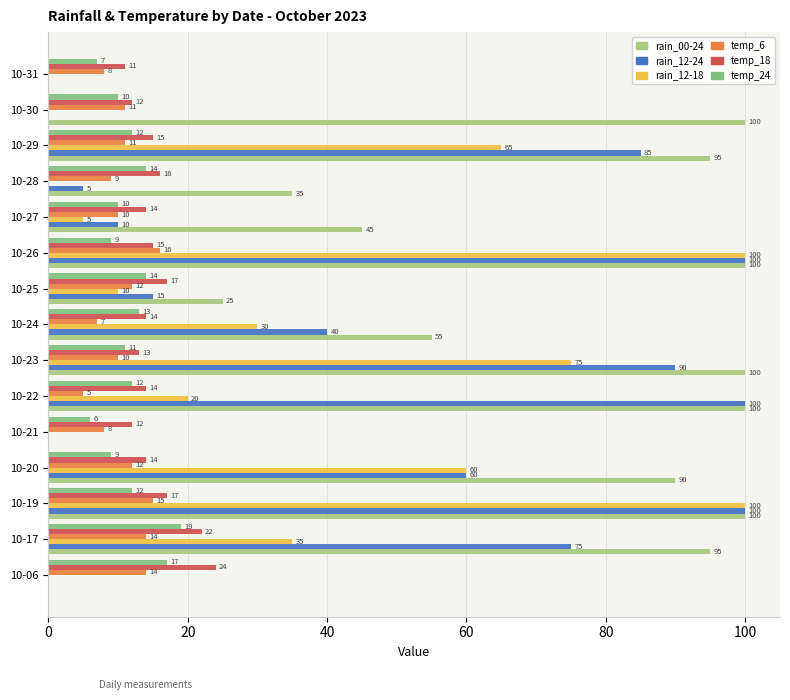

What is the highest value of the rain_12-18 series?

100